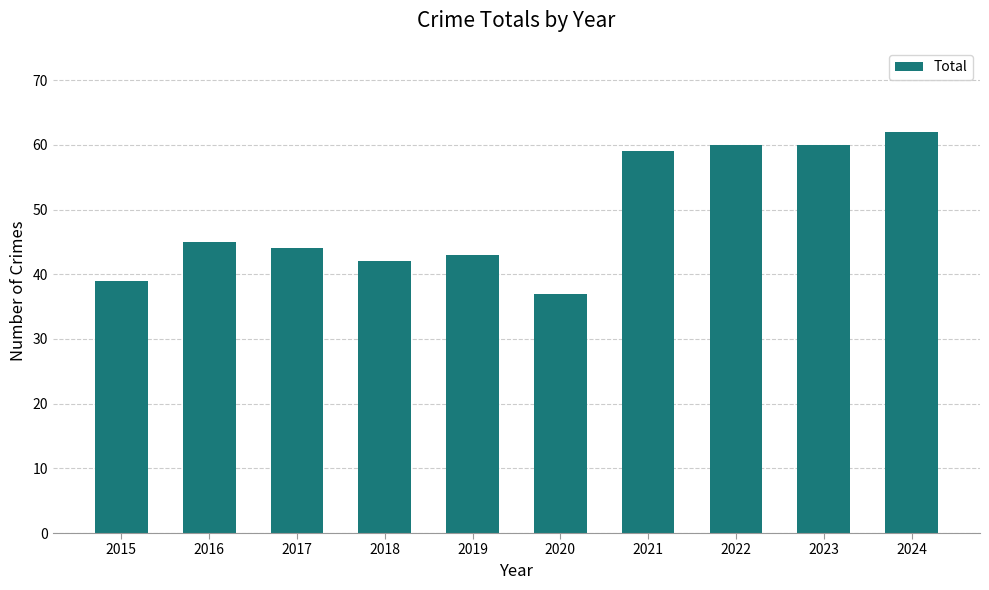

What is the ratio of the value at 2020 to the value at 2024?

0.6